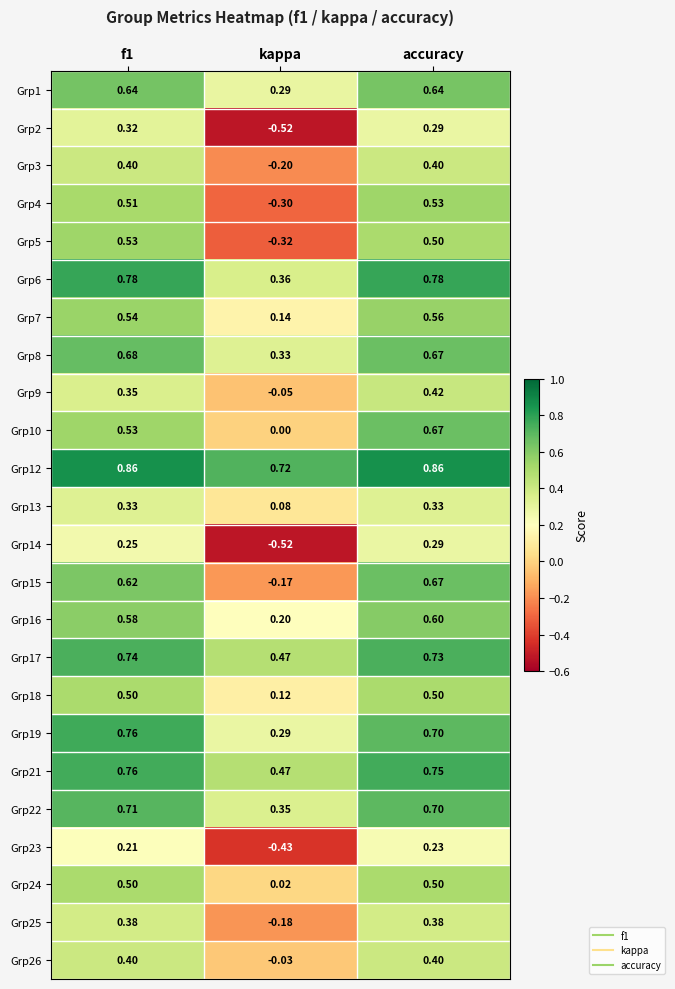

Between f1 and accuracy, which series saw the biggest shift?

Grp10